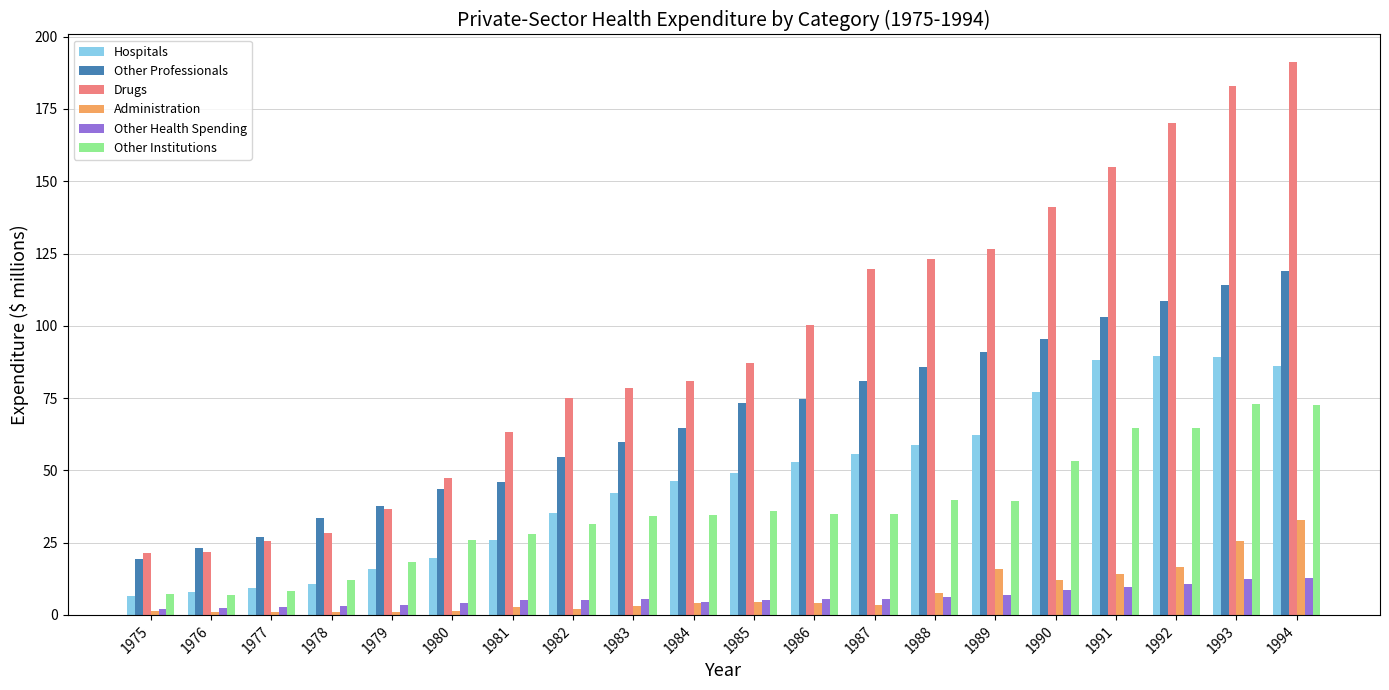

What is the minimum value for Other Professionals?

19.4